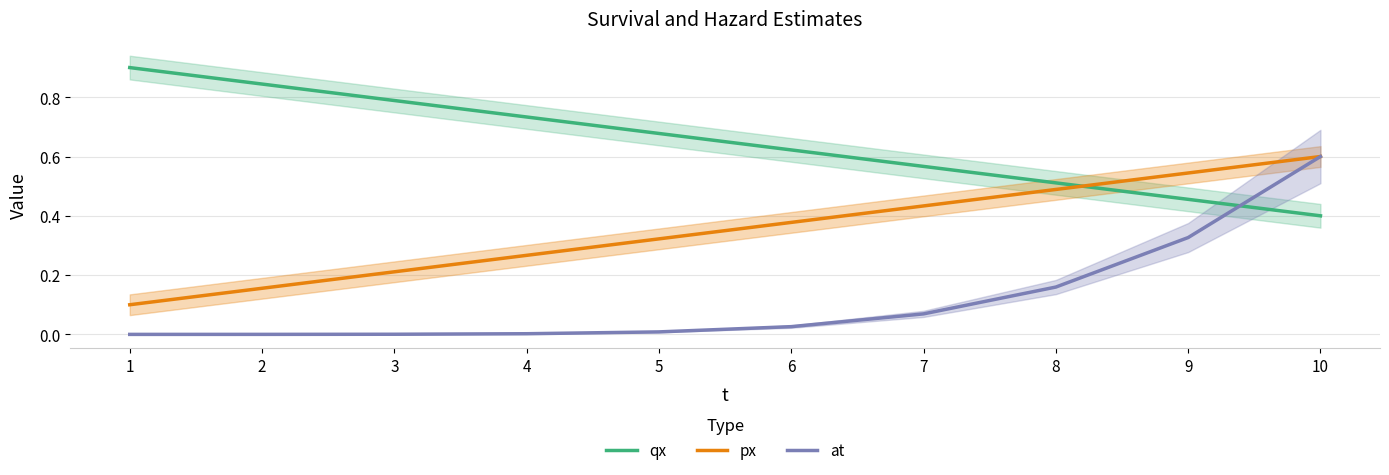

Between 3 and 4, which series saw the biggest shift?

qx